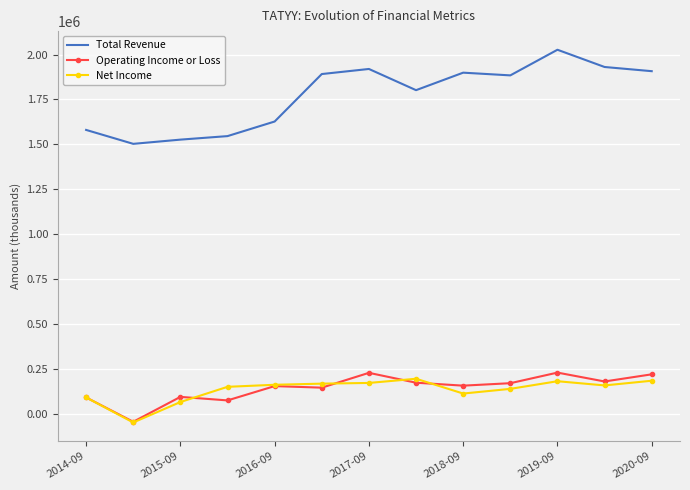

Which series has the largest total across all categories?

Total Revenue